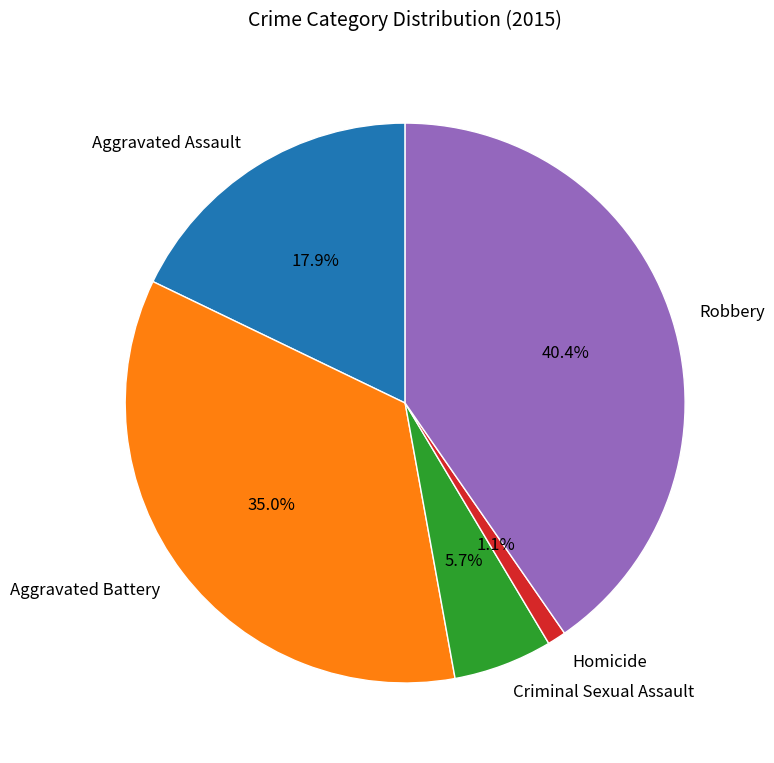

What percentage is NOT represented by Robbery?

59.6%